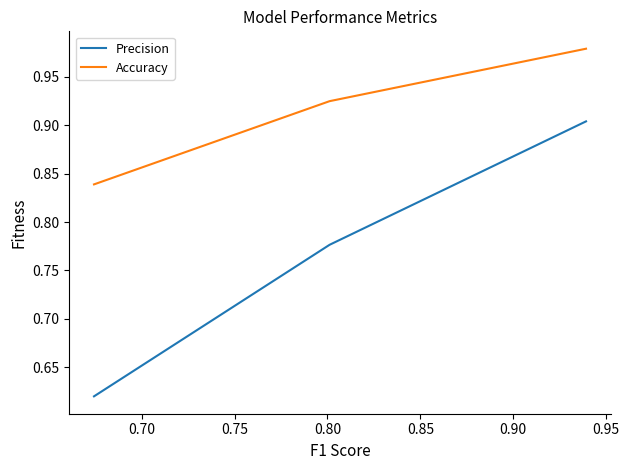

Which series has the largest total across all categories?

Accuracy